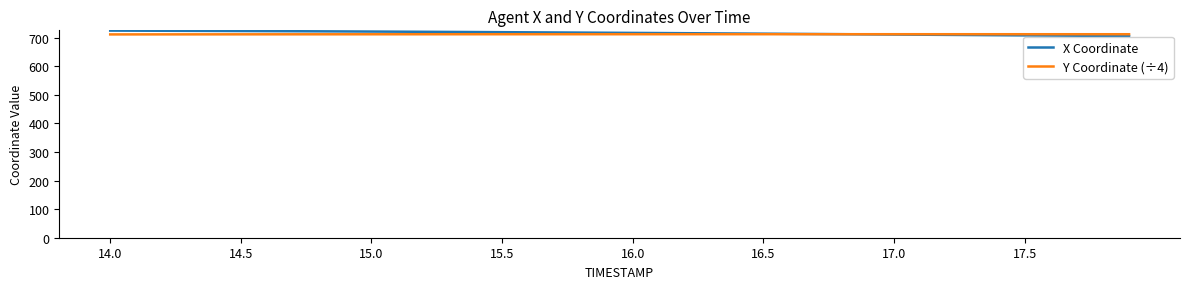

What are all the series names shown in the legend?

X Coordinate, Y Coordinate (÷4)